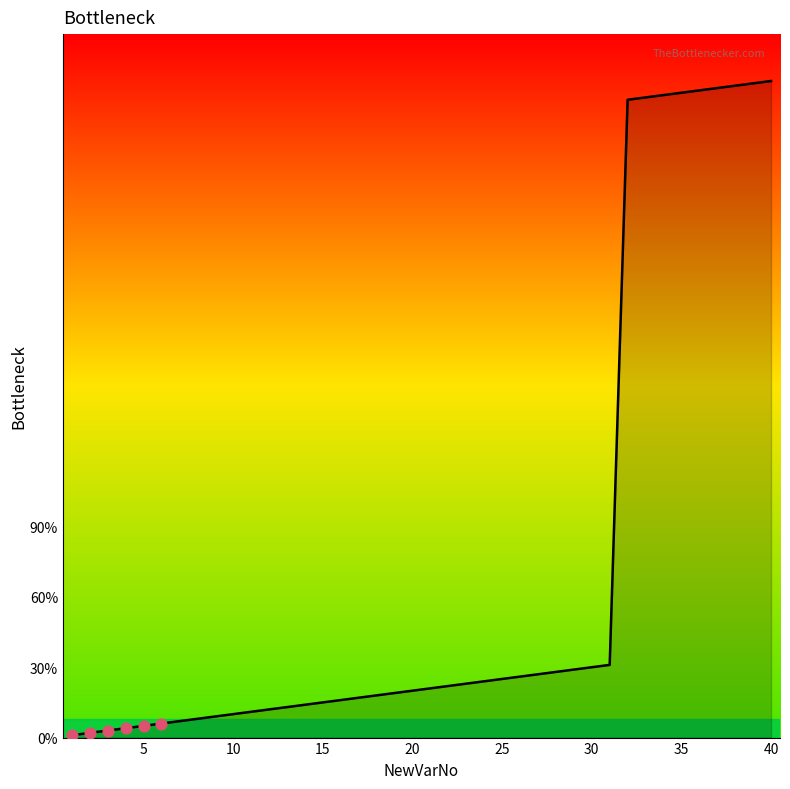

What is the difference between the maximum and minimum values?

279